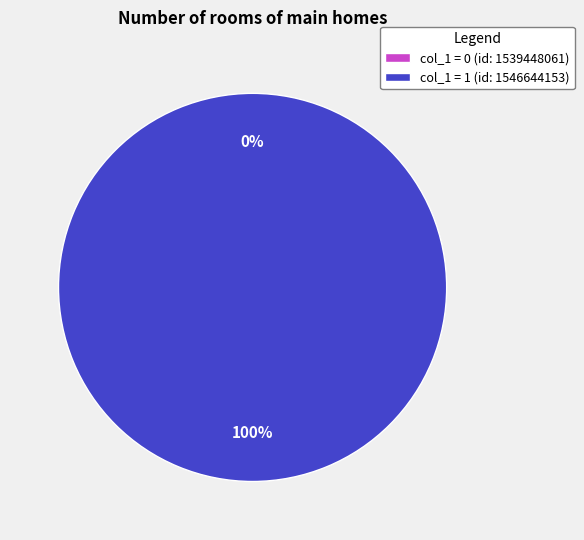

True or false: 1546644153 accounts for 100% of the total.

True